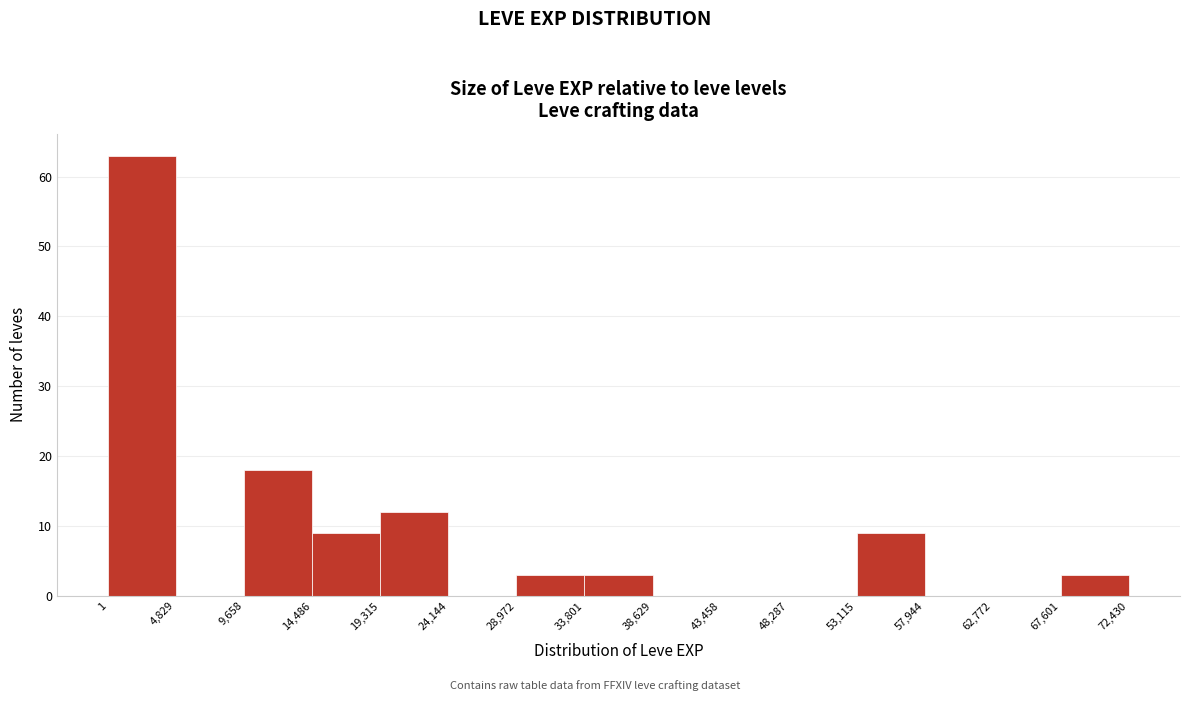

Reading left to right, list every bar in this chart as the range it spans on the x-axis followed by its height. The values are not printed on the chart, so give them approximately, as read against the axis.

1 to 4,829: 63
4,829 to 9,658: 0
9,658 to 14,486: 18
14,486 to 19,315: 9
19,315 to 24,144: 12
24,144 to 28,972: 0
28,972 to 33,801: 3
33,801 to 38,629: 3
38,629 to 43,458: 0
43,458 to 48,287: 0
48,287 to 53,115: 0
53,115 to 57,944: 9
57,944 to 62,772: 0
62,772 to 67,601: 0
67,601 to 72,430: 3